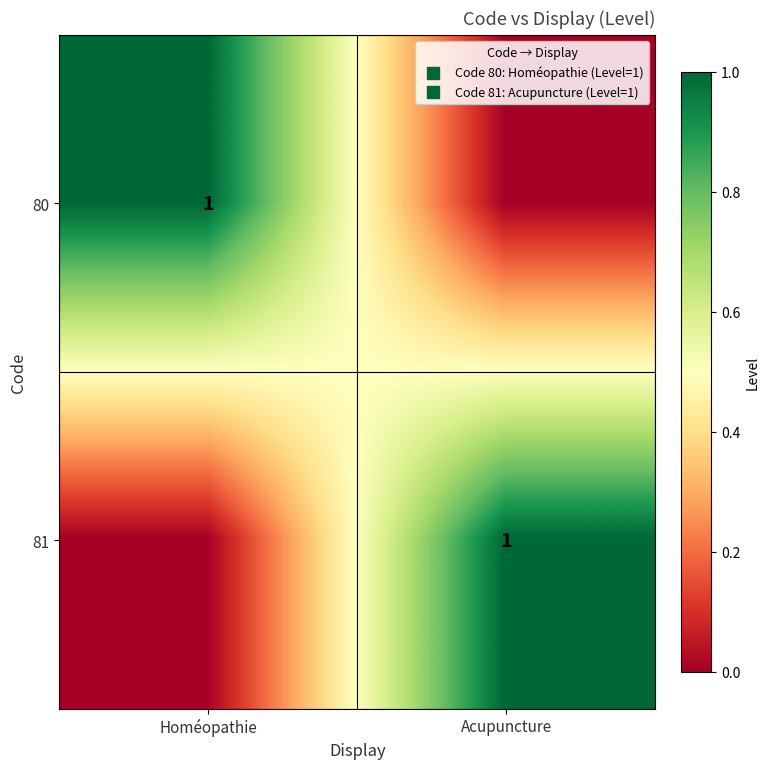

What is the spread (max minus min) of values at Homéopathie?

1